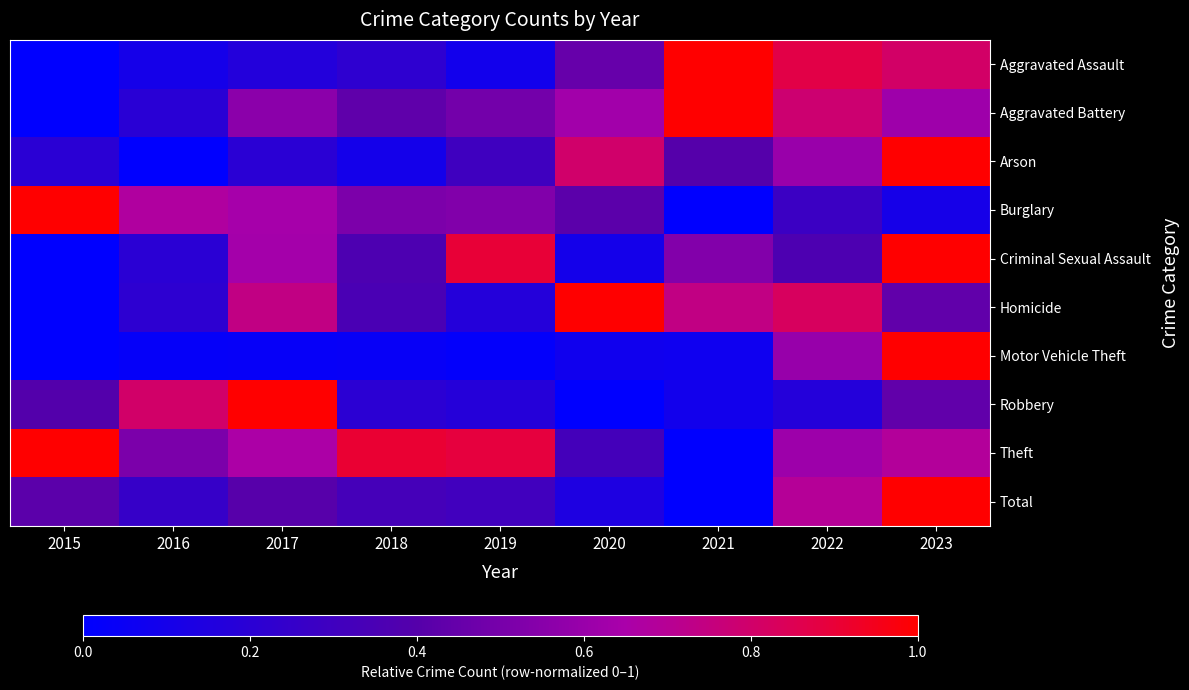

Between 2020 and 2022, which series saw the biggest shift?

Total